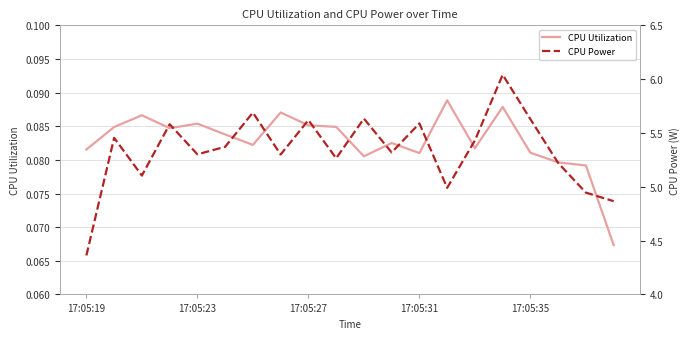

Reading left to right, what are all the values shown in this chart?

CPU Utilization: 0.1	0.1	0.1	0.1	0.1	0.1	0.1	0.1	0.1	0.1	0.1	0.1	0.1	0.1	0.1	0.1	0.1	0.1	0.1	0.1
CPU Power: 4.4	5.5	5.1	5.6	5.3	5.4	5.7	5.3	5.6	5.3	5.6	5.3	5.6	5.0	5.4	6.0	5.6	5.2	4.9	4.9